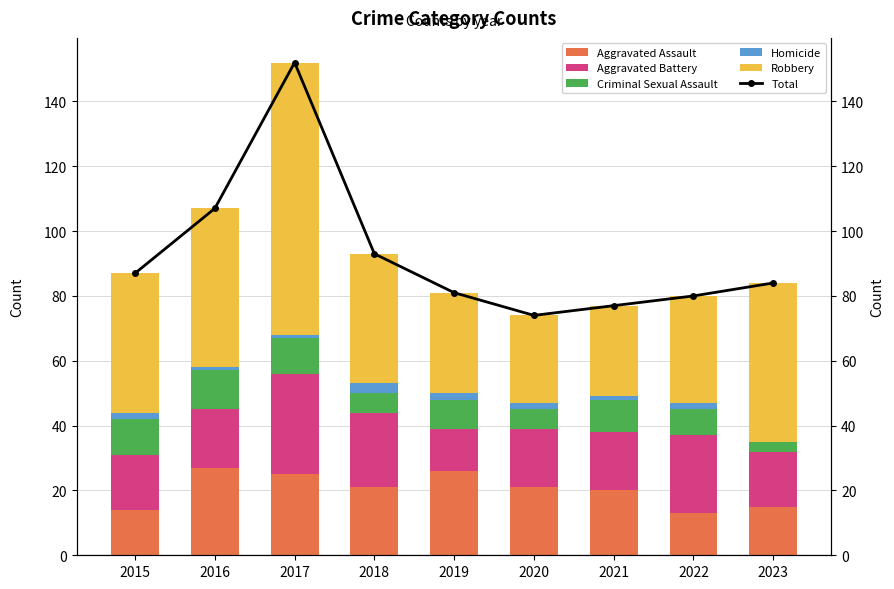

Where does the Criminal Sexual Assault series first go above 9?

2015